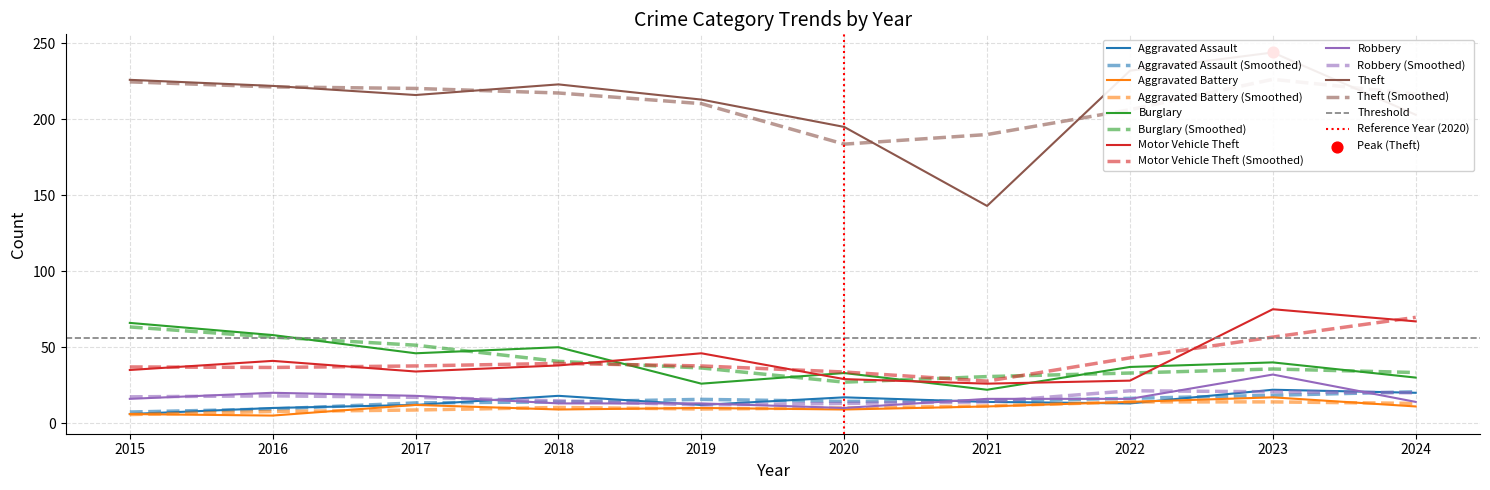

What are all the series names shown in the legend?

Aggravated Assault, Aggravated Battery, Burglary, Motor Vehicle Theft, Robbery, Theft